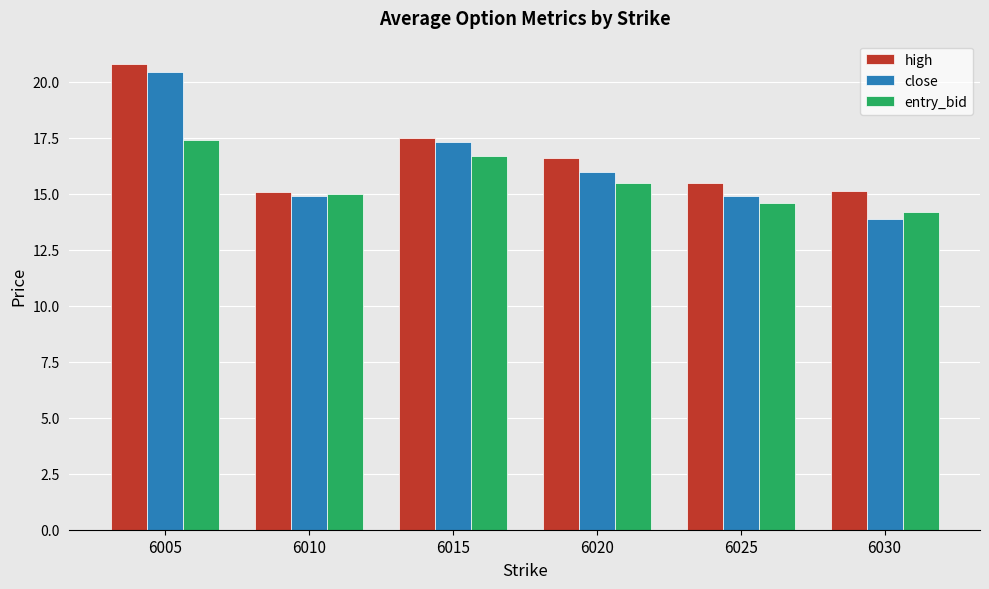

Reading left to right, transcribe all the data shown in this chart.

high: 6005=20.8	6010=15.1	6015=17.5	6020=16.6	6025=15.5	6030=15.1
close: 6005=20.5	6010=14.9	6015=17.3	6020=16.0	6025=14.9	6030=13.9
entry_bid: 6005=17.4	6010=15.0	6015=16.7	6020=15.5	6025=14.6	6030=14.2